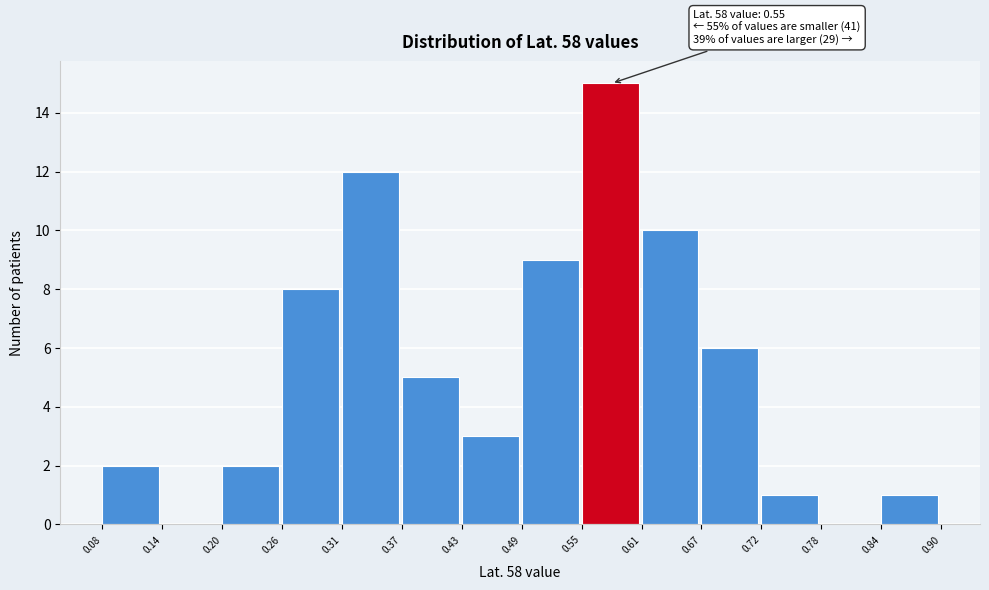

Which range on the x-axis has the tallest bar?

0.55 to 0.61